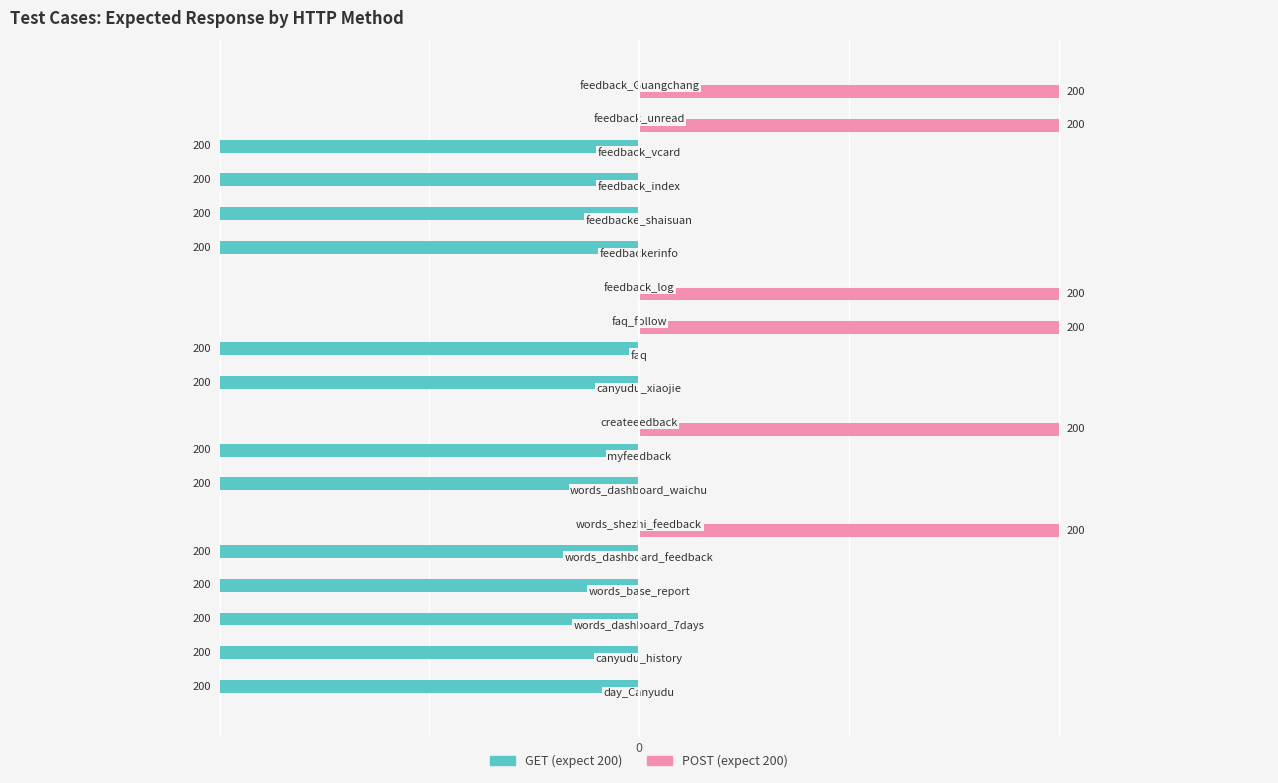

The value of POST at 16 is 0. True or false?

False